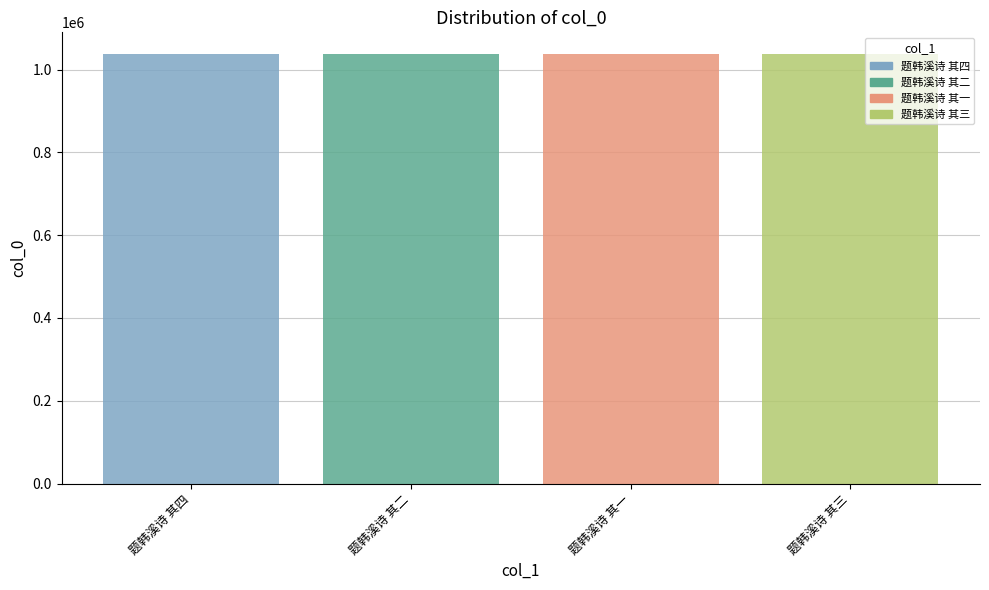

The chart shows a value of 1037975 at 题韩溪诗 其四. True or false?

True